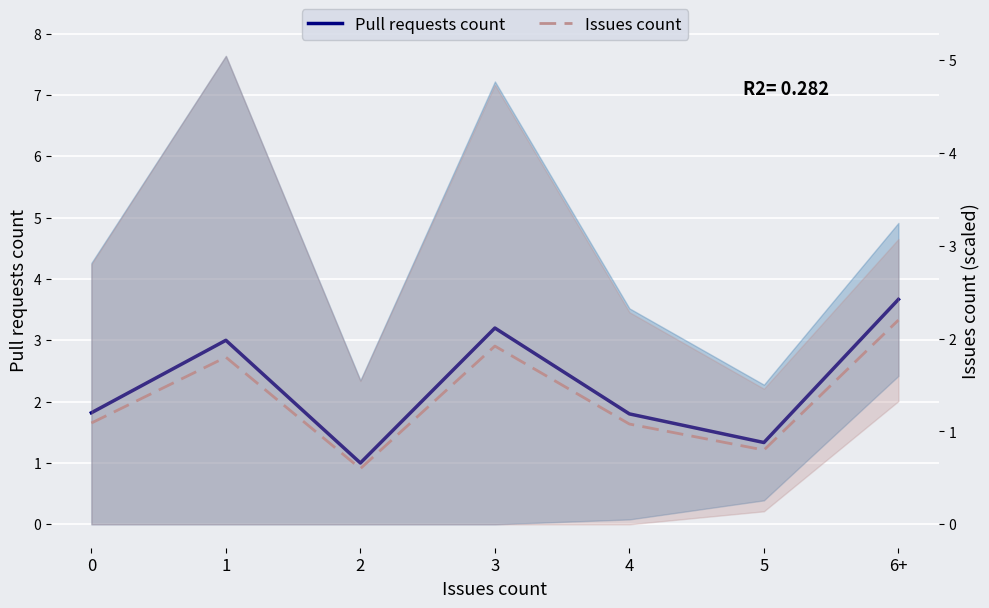

Which category has the lowest value in the Pull requests count series?

2